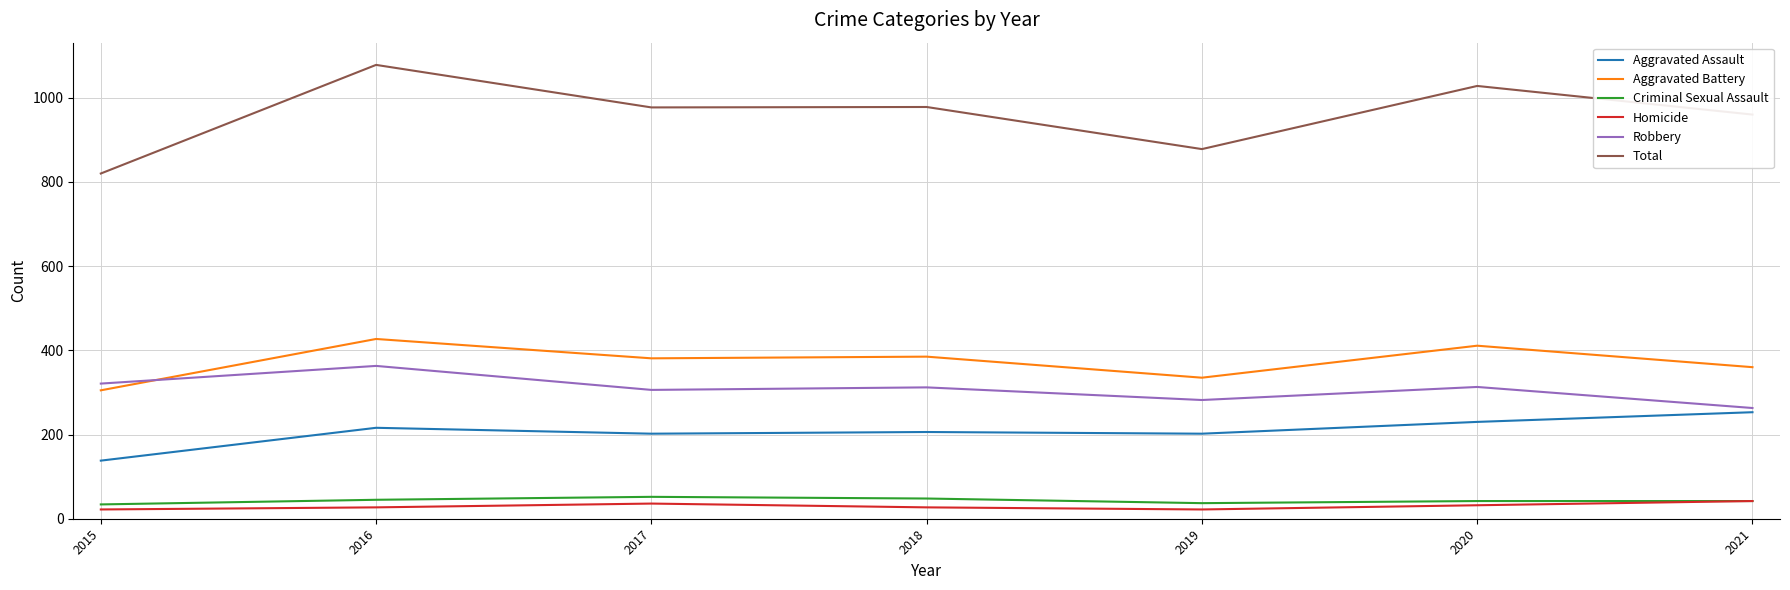

What is the highest value of the Total series?

1078